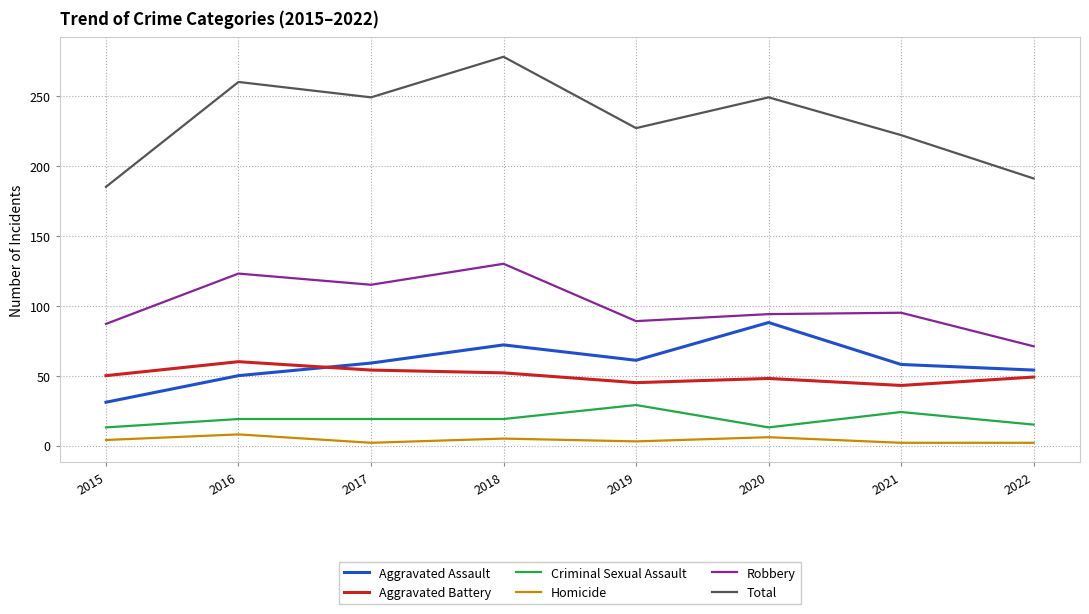

Which series has the largest range (max minus min)?

Total